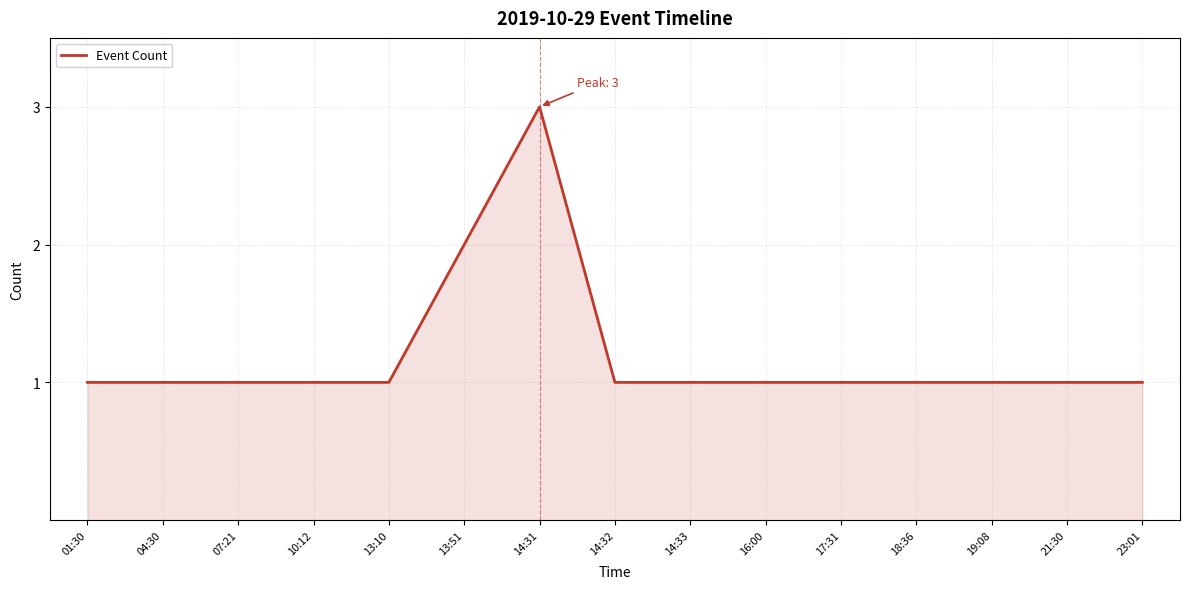

What is the ratio of the value at 13:10 to the value at 23:01?

1.0